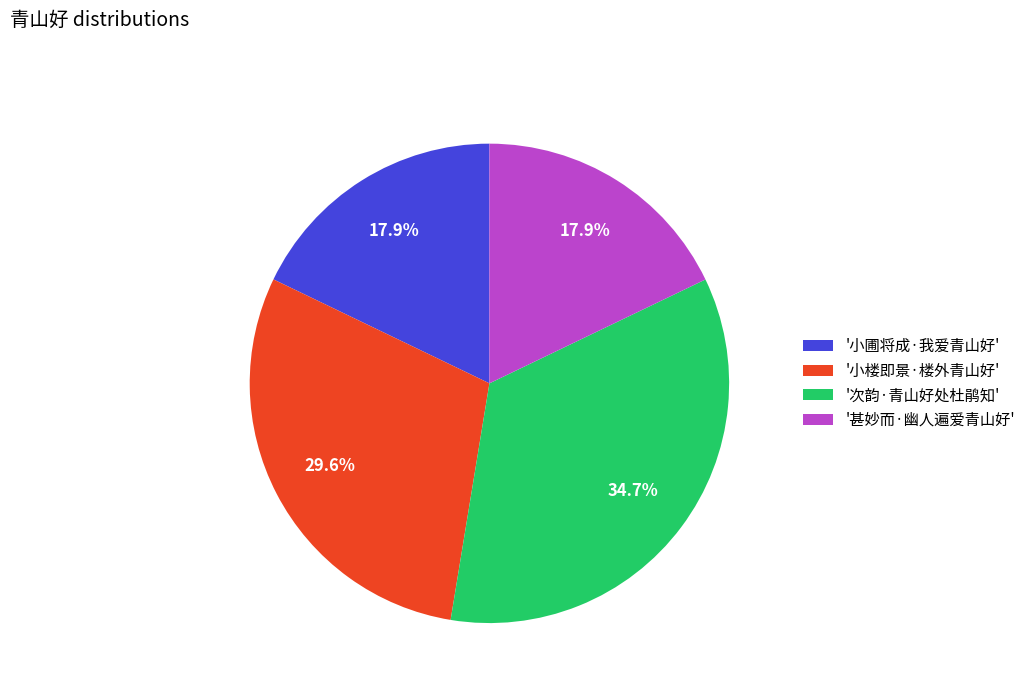

How much of the chart is everything except '次韵·青山好处杜鹃知'?

65.3%